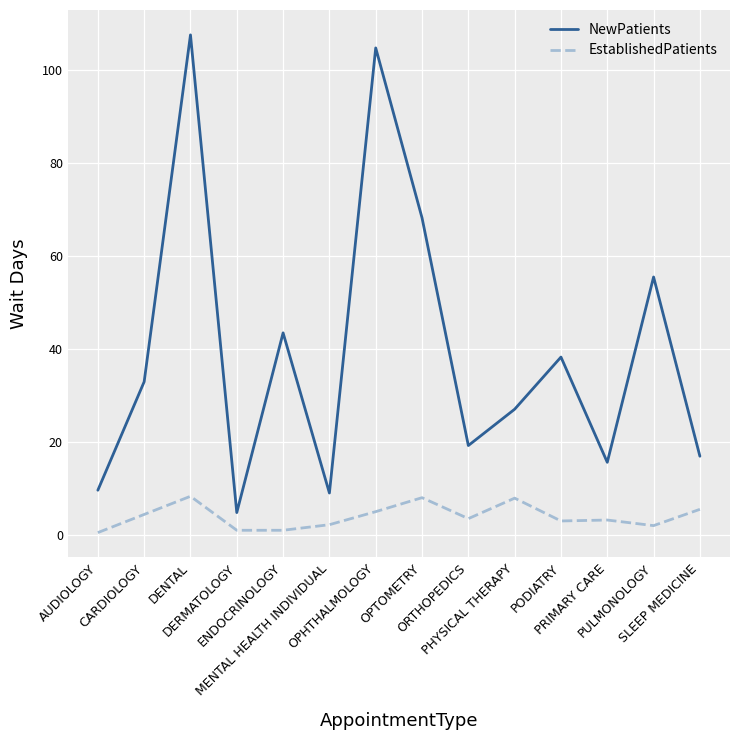

True or false: NewPatients and EstablishedPatients intersect in this chart.

False